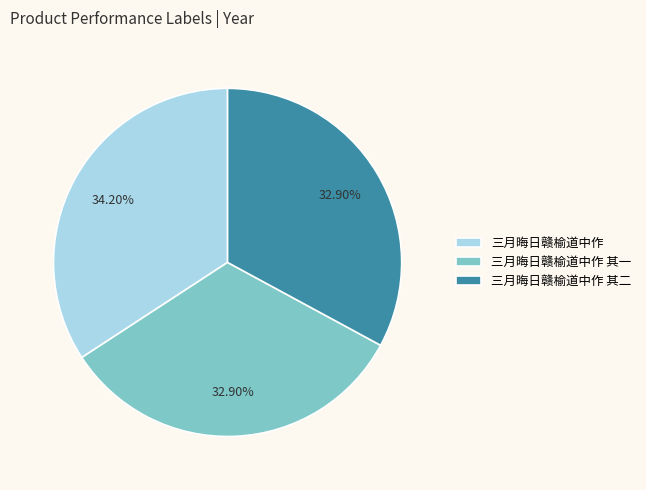

To the nearest percent, what portion does 三月晦日赣榆道中作 其二 represent?

33%